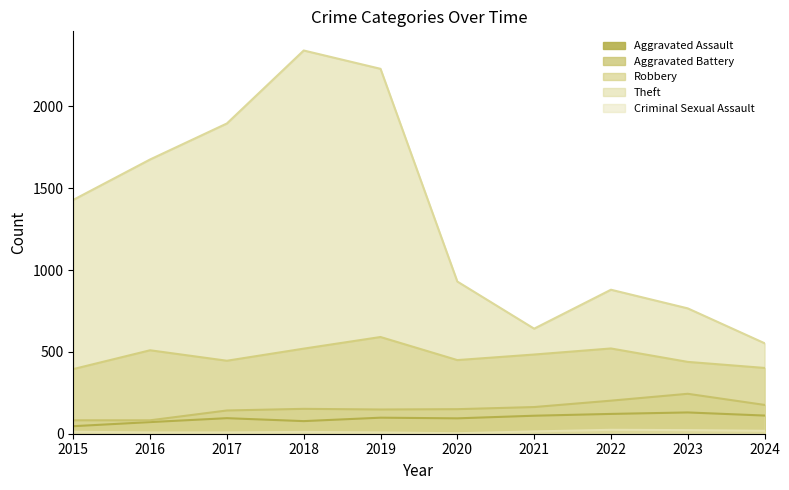

True or false: Robbery and Theft cross at least once.

False